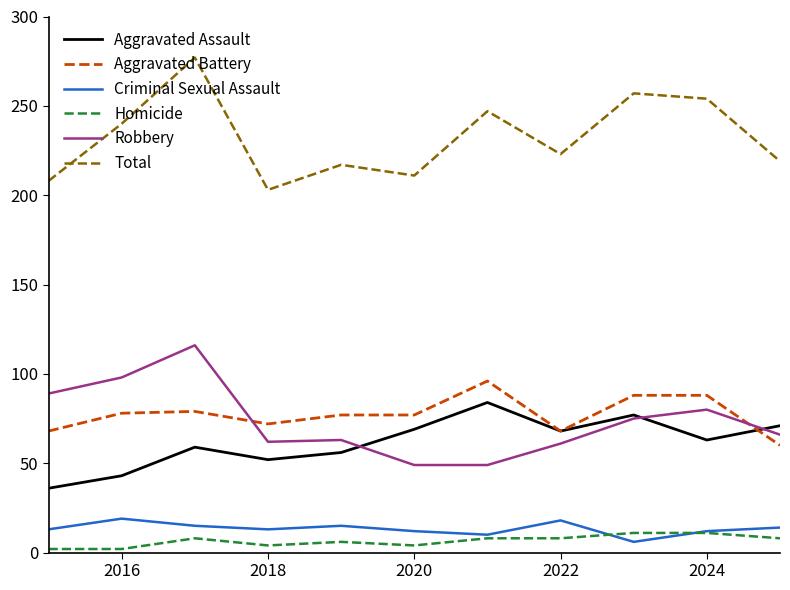

How many lines are shown in the chart?

6